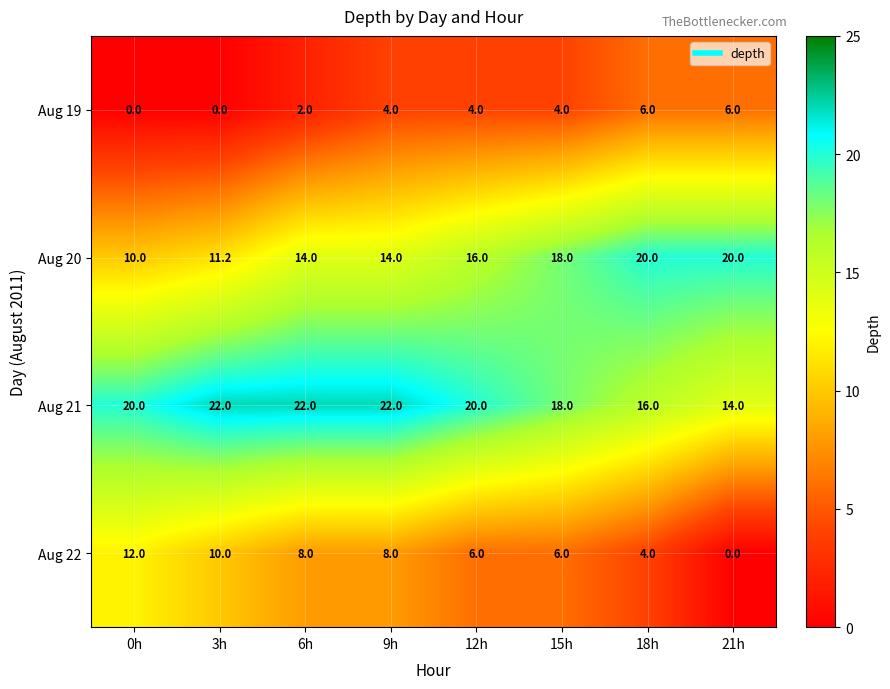

What is the lowest value of the Aug 21 series?

14.0